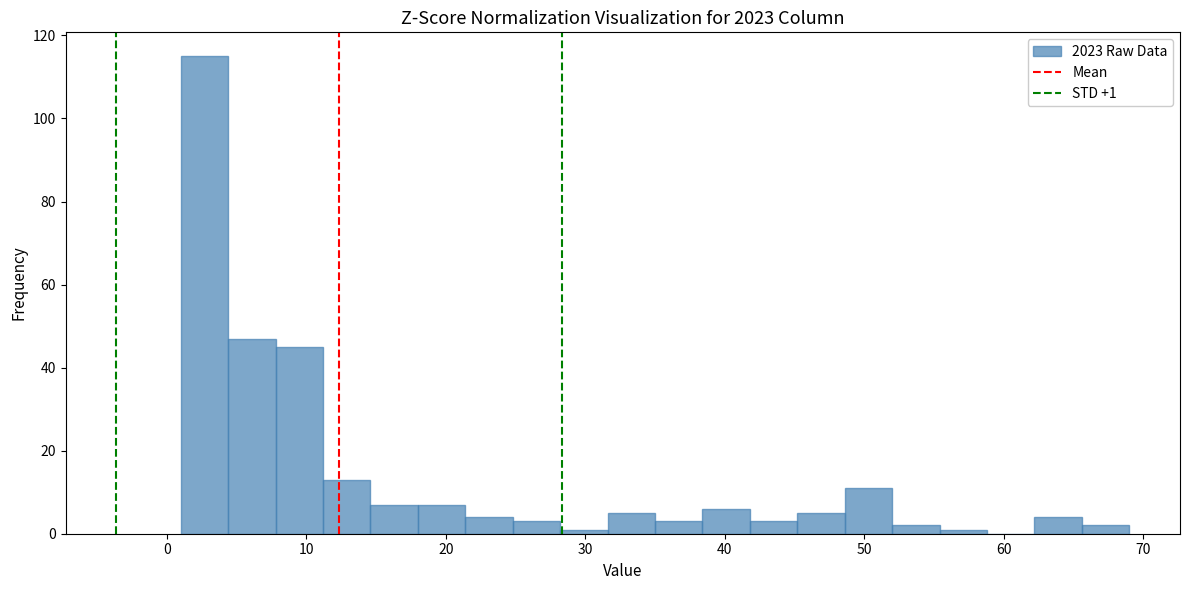

Around what value on the x-axis is the tallest bar? Give the approximate position of its centre, as read against the axis.

3